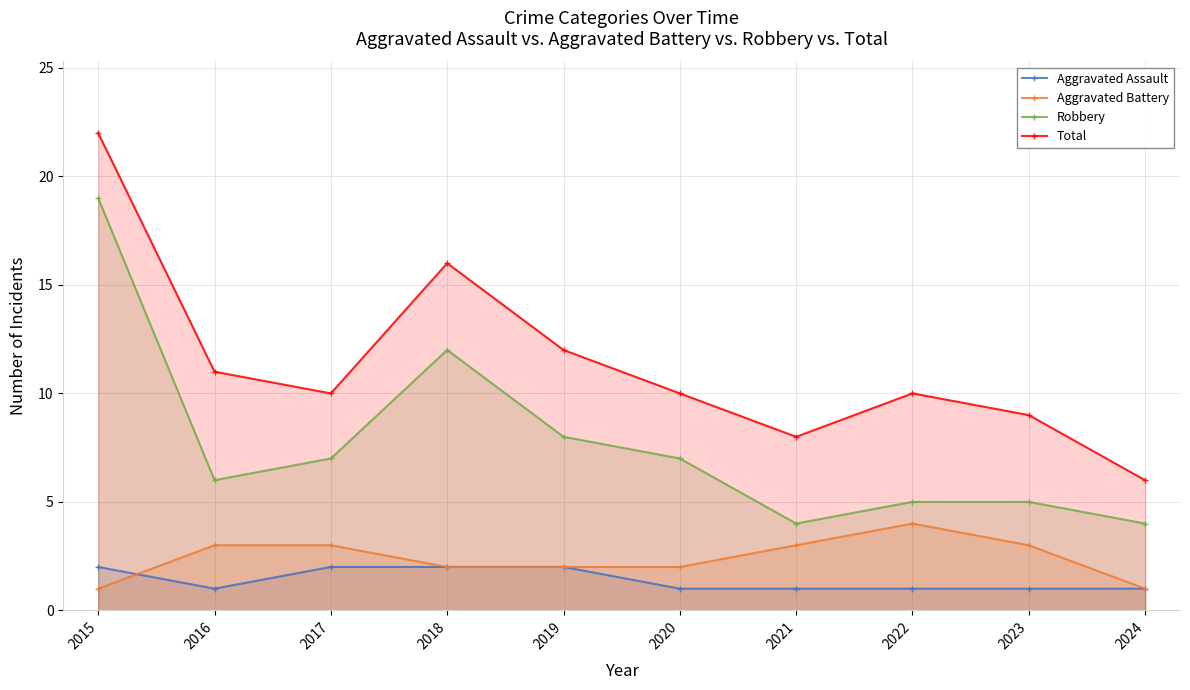

Rank the series by their maximum value, from highest to lowest.

Total, Robbery, Aggravated Battery, Aggravated Assault